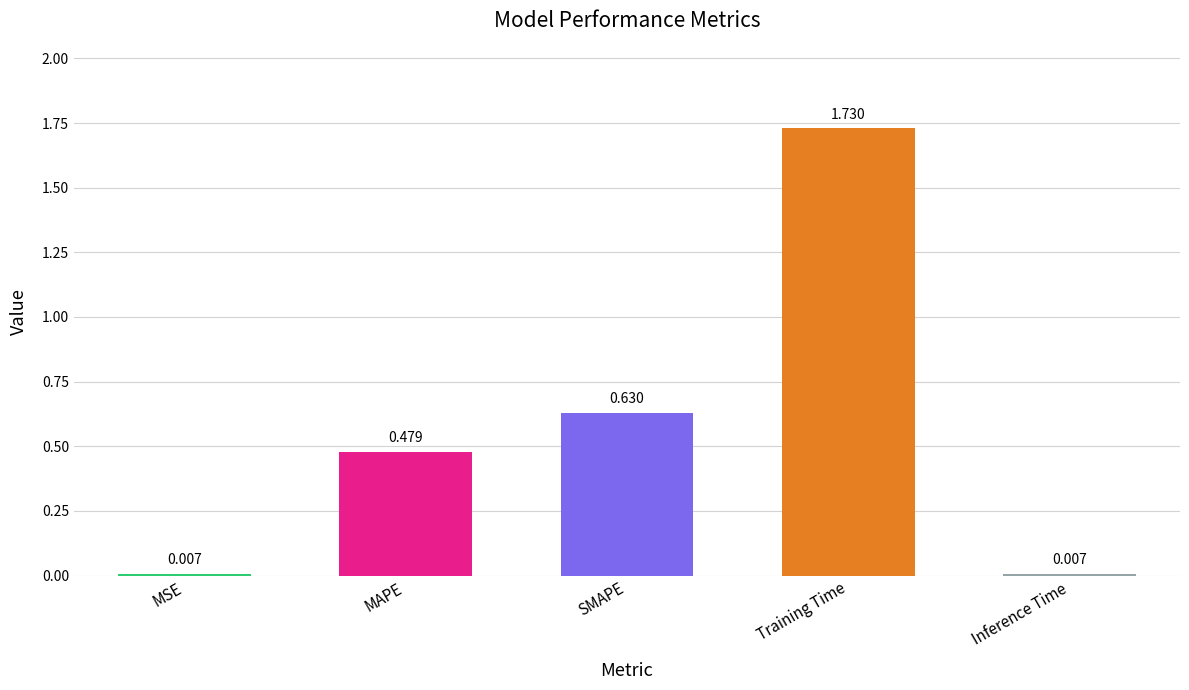

Which has a higher value, MAPE or SMAPE?

SMAPE